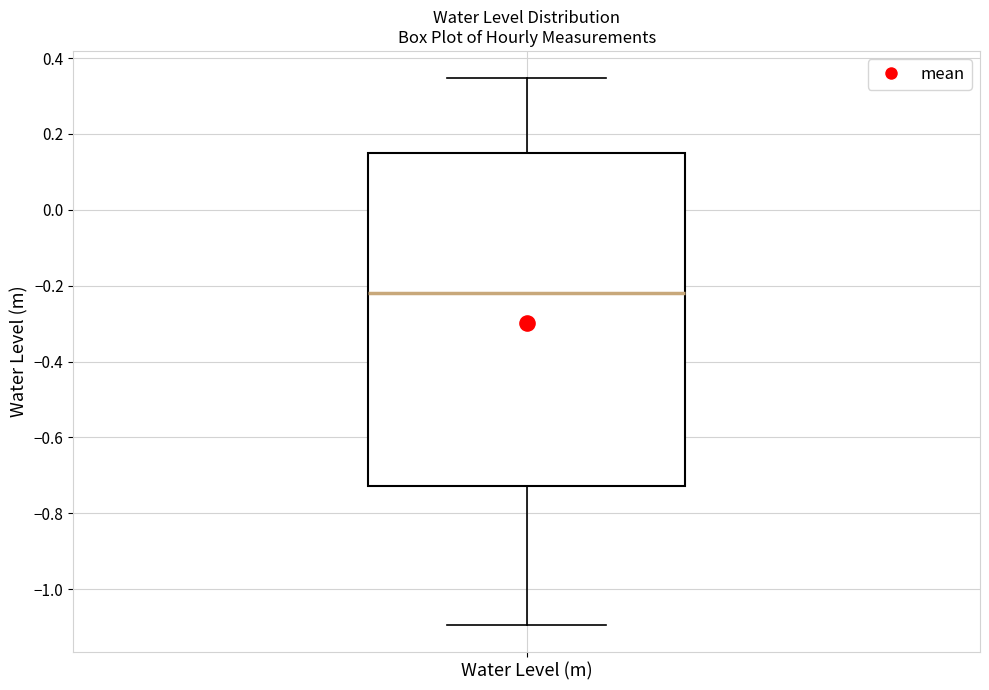

Read this box plot against the y-axis: the position of the median line, the range covered by the box, and the ends of both whiskers. The values are not printed on the chart, so give them approximately, as read against the axis.

median -0.22, box -0.72 to 0.14, whiskers -1.10 to 0.34